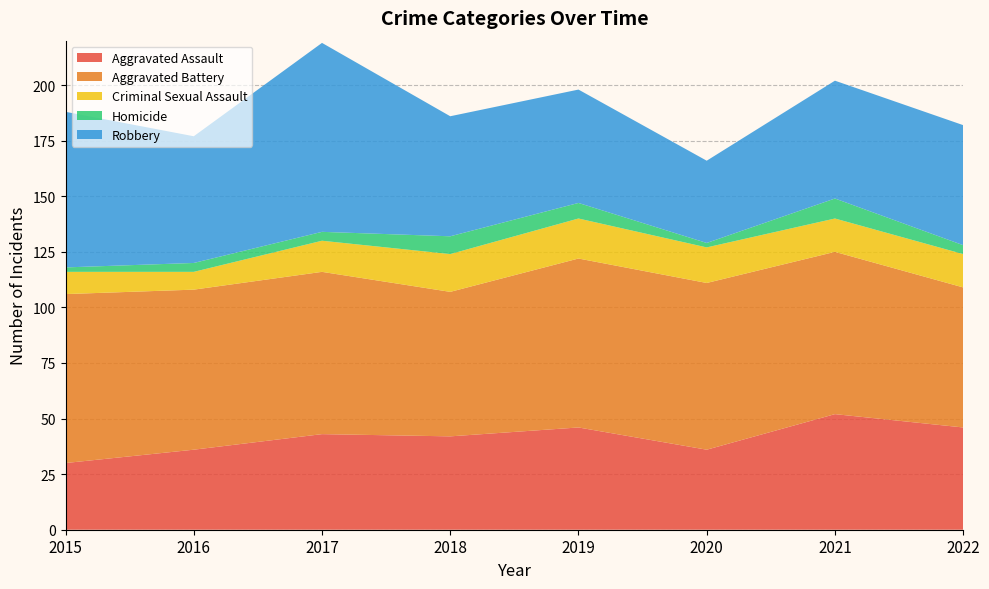

Reading right to left, transcribe all the data shown in this chart.

Aggravated Assault: 46	52	36	46	42	43	36	30
Aggravated Battery: 63	73	75	76	65	73	72	76
Criminal Sexual Assault: 15	15	16	18	17	14	8	10
Homicide: 4	9	2	7	8	4	4	2
Robbery: 54	53	37	51	54	85	57	70